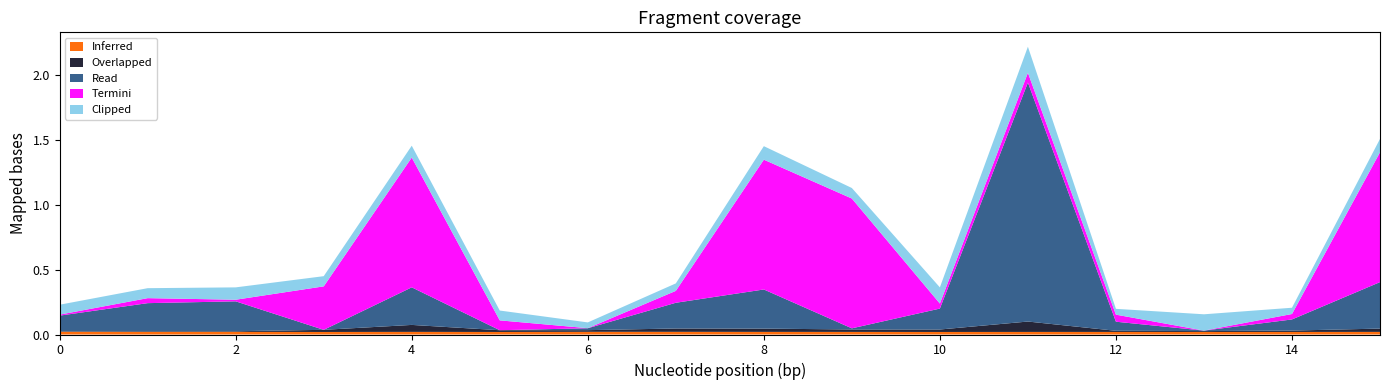

Reading right to left, transcribe all the data shown in this chart.

Inferred: 0.0	0.0	0.0	0.0	0.0	0.0	0.0	0.0	0.0	0.0	0.0	0.0	0.0	0.0	0.0	0.0
Overlapped: 0.0	0.0	0.0	0.0	0.1	0.0	0.0	0.0	0.0	0.0	0.0	0.1	0.0	0.0	0.0	0.0
Read: 0.4	0.1	0.0	0.1	1.8	0.2	0.0	0.3	0.2	0.0	0.0	0.3	0.0	0.2	0.2	0.1
Termini: 1.0	0.0	0.0	0.1	0.1	0.0	1.0	1.0	0.1	0.0	0.1	1.0	0.3	0.0	0.0	0.0
Clipped: 0.1	0.0	0.1	0.0	0.2	0.1	0.1	0.1	0.1	0.0	0.1	0.1	0.1	0.1	0.1	0.1